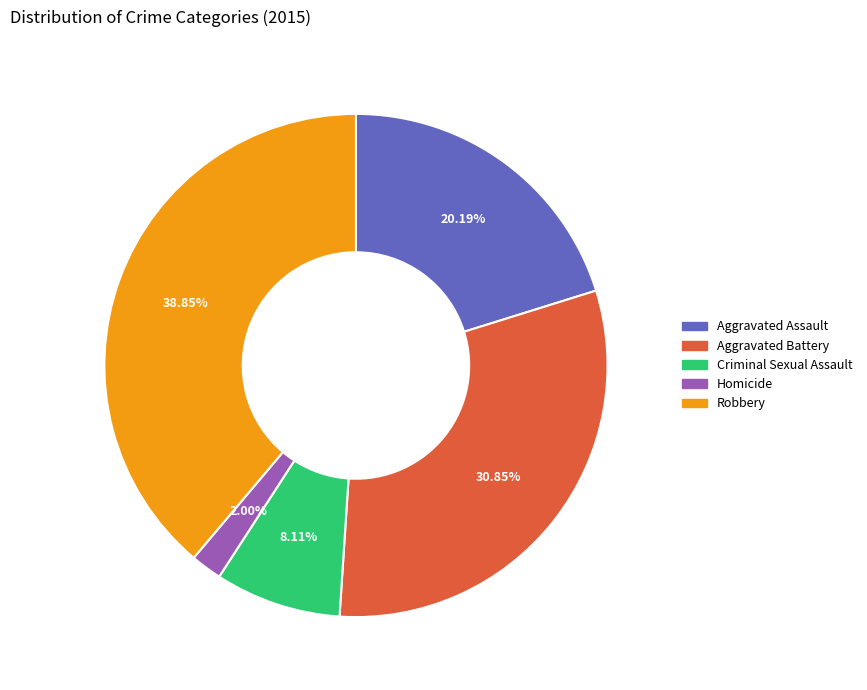

Between Criminal Sexual Assault and Aggravated Battery, which is larger?

Aggravated Battery